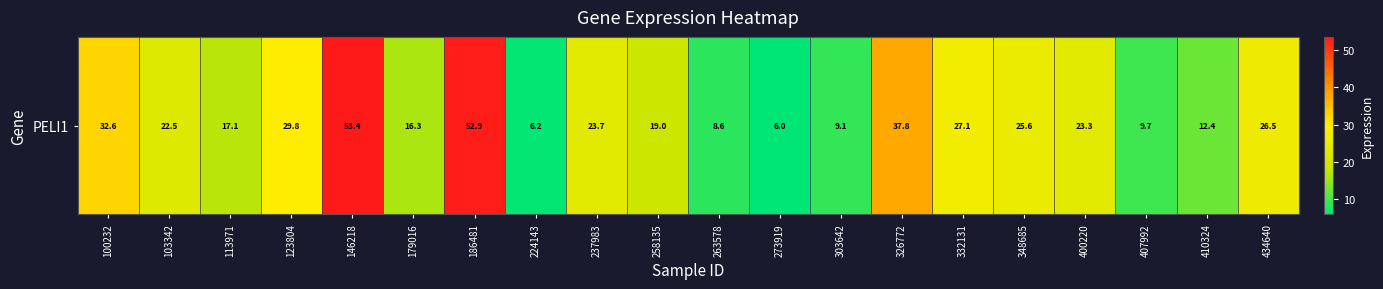

List the labels in order of value, smallest first.

273919, 224143, 263578, 303642, 407992, 410324, 179016, 113971, 258135, 103342, 400220, 237983, 348685, 434640, 332131, 123804, 100232, 326772, 186481, 146218